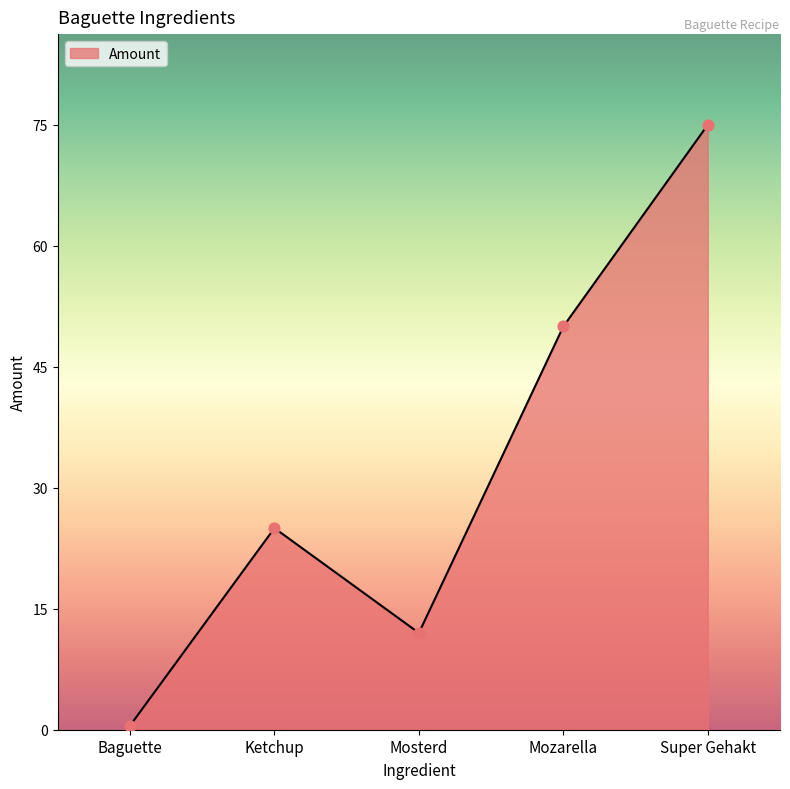

Between Ketchup and Mosterd, which is larger?

Ketchup